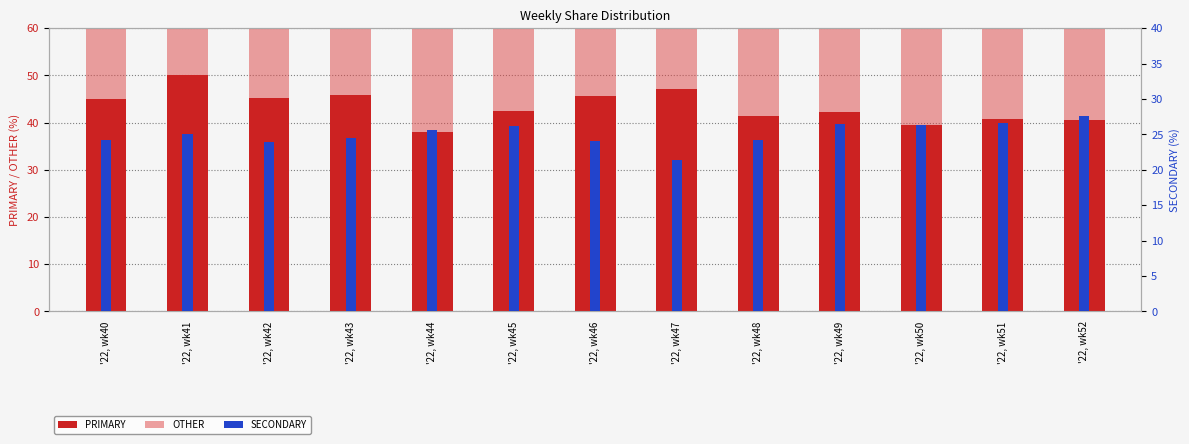

List the series in order of their peak value, highest first.

PRIMARY, OTHER, SECONDARY